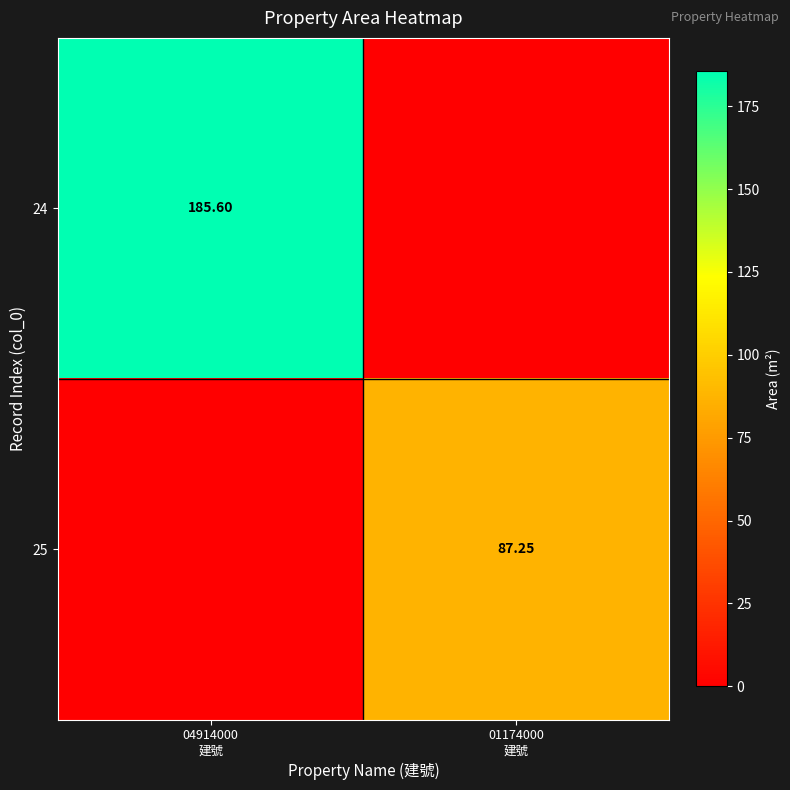

List the series in order of their peak value, lowest first.

25, 24